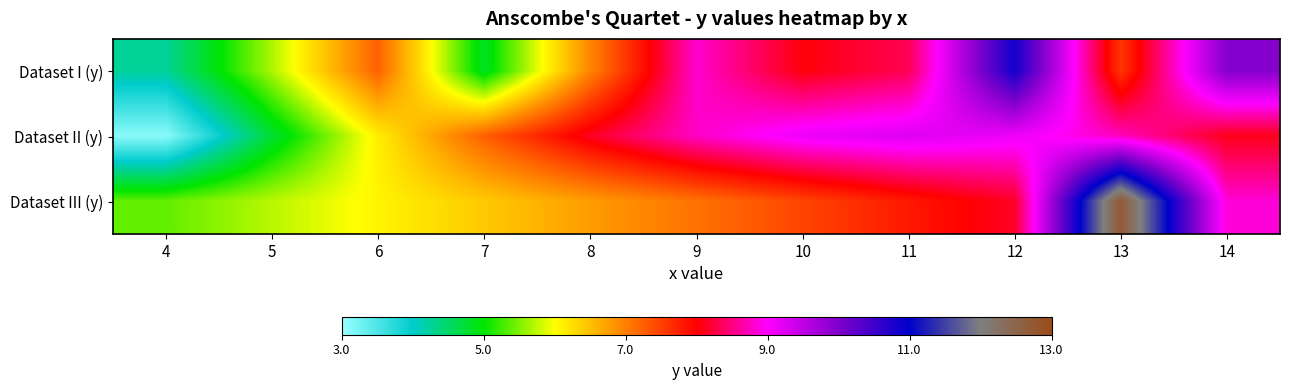

How many data points does each series have?

11